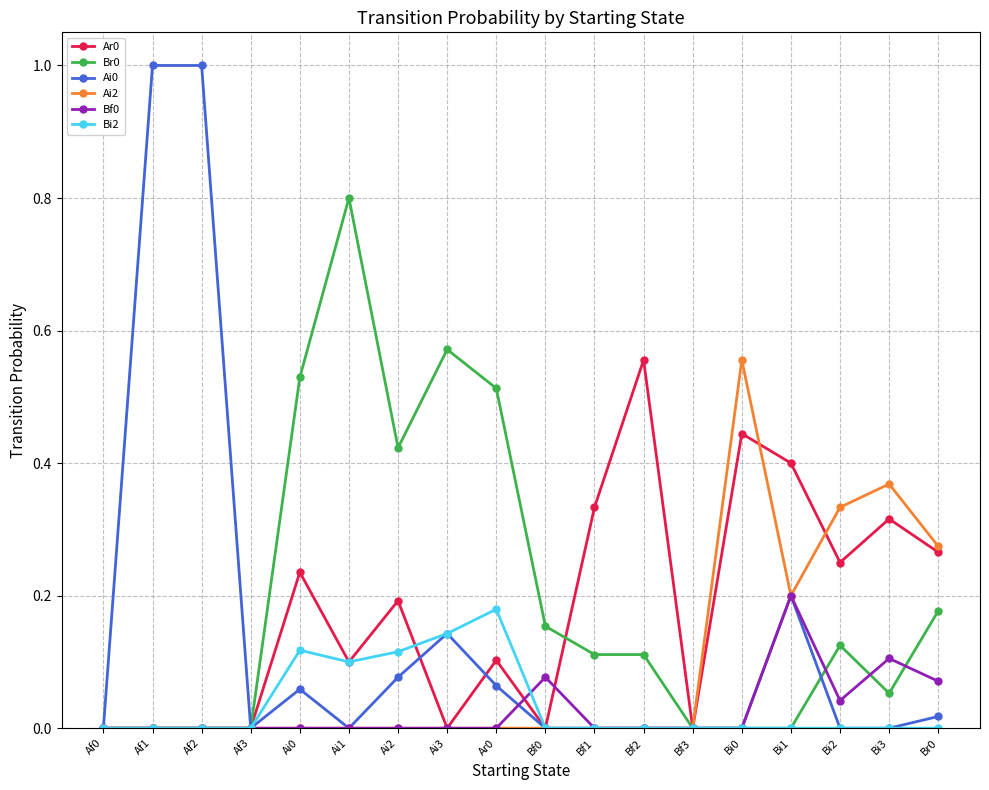

Is the value of Bi2 at Ai2 greater than the value of Br0 at Br0?

No